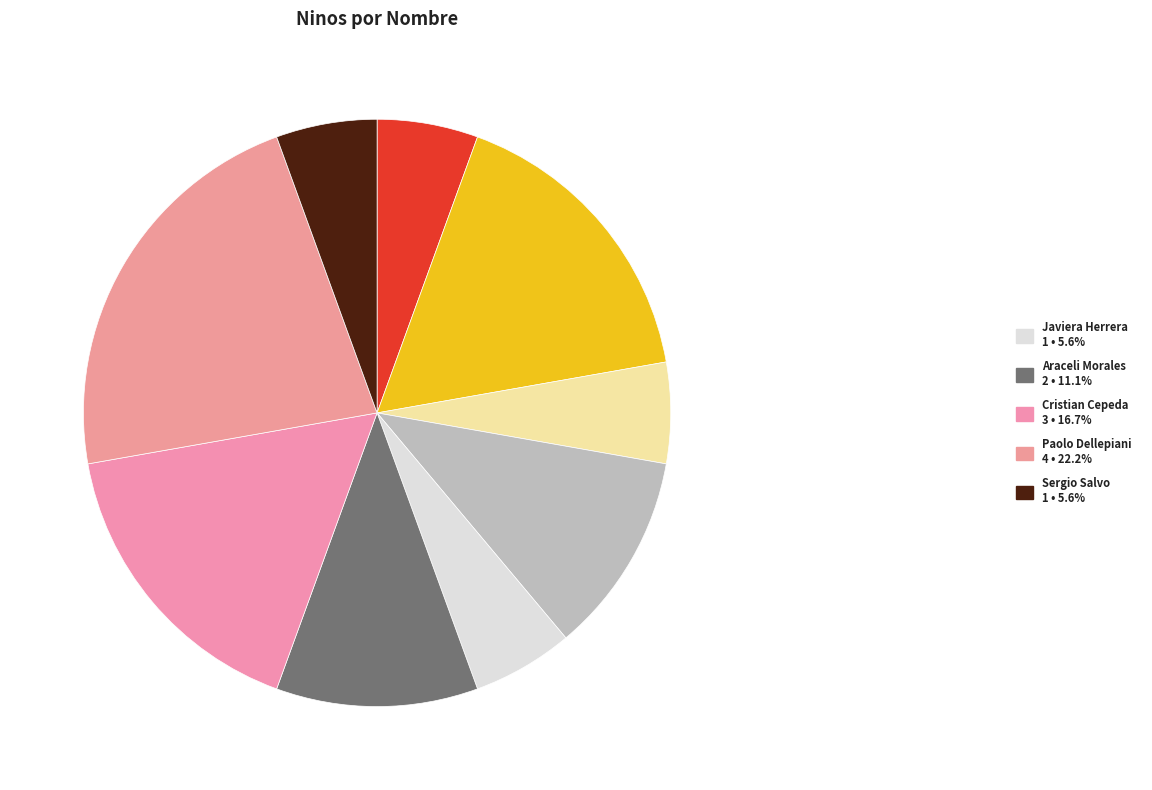

How many slices are in this pie chart?

9